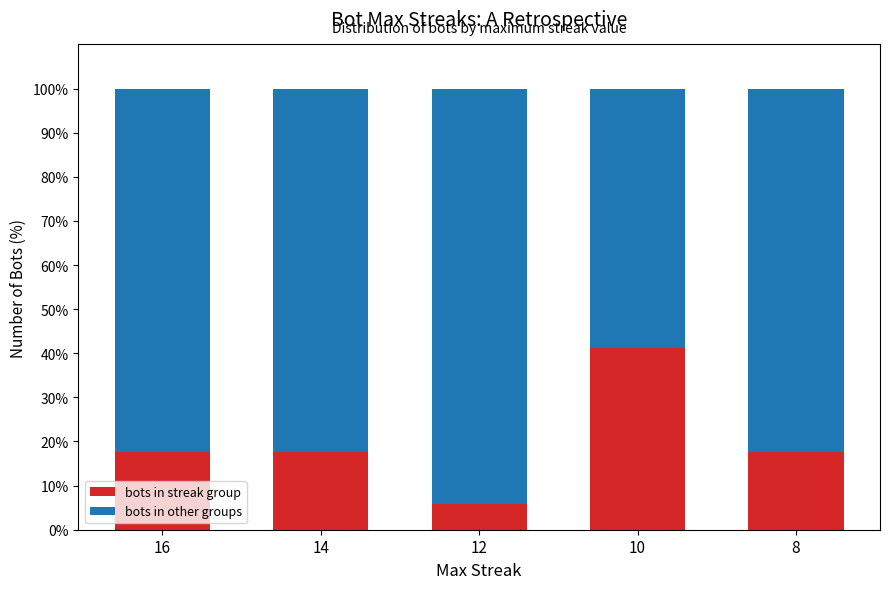

What is the total value across all series at 14?

100.0